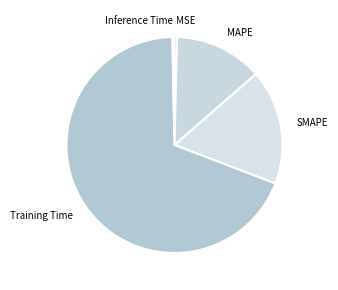

What is the majority slice?

Training Time